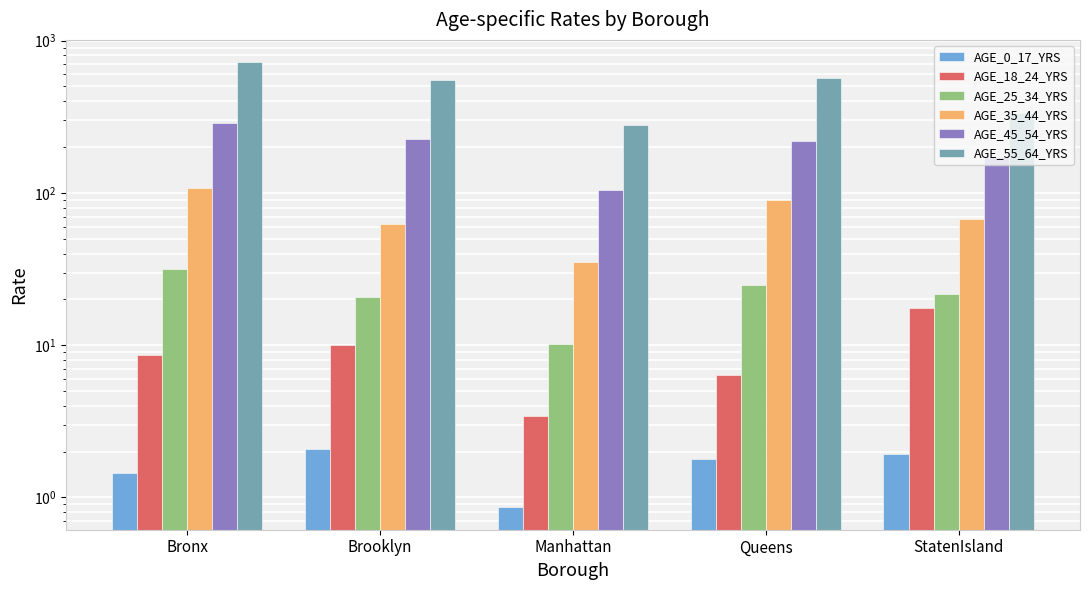

What is the label of the 1st bar from the left?

Bronx